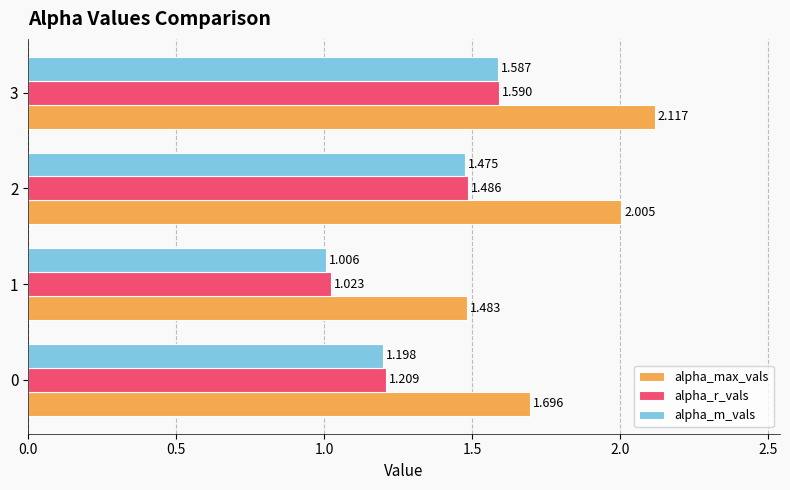

List the series in order of their peak value, highest first.

alpha_max_vals, alpha_r_vals, alpha_m_vals